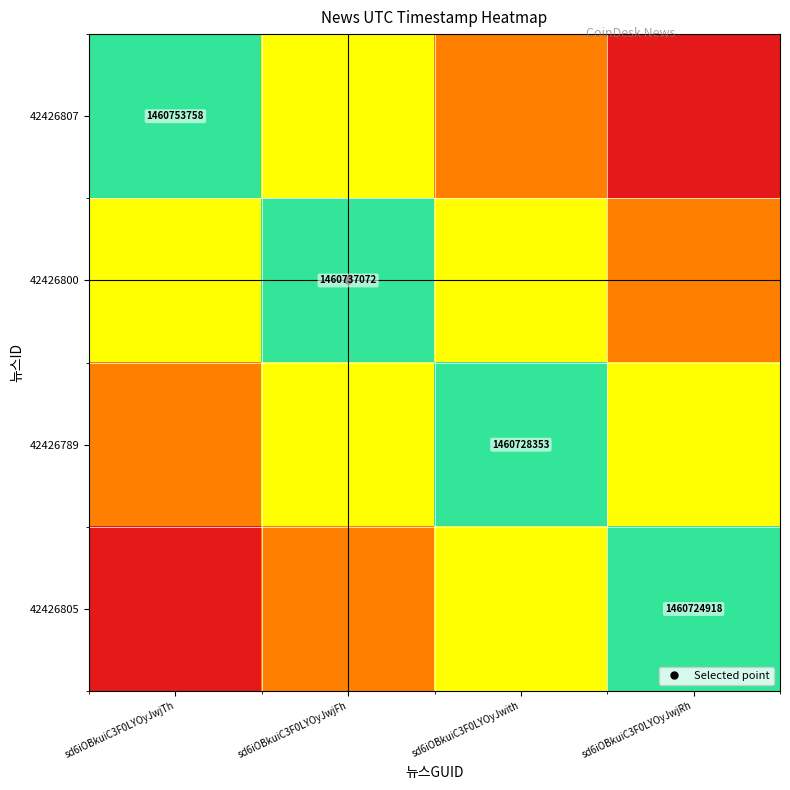

At which label does 42426807 first exceed 1460744144?

sd6iOBkuiC3F0LYOyJwjTh